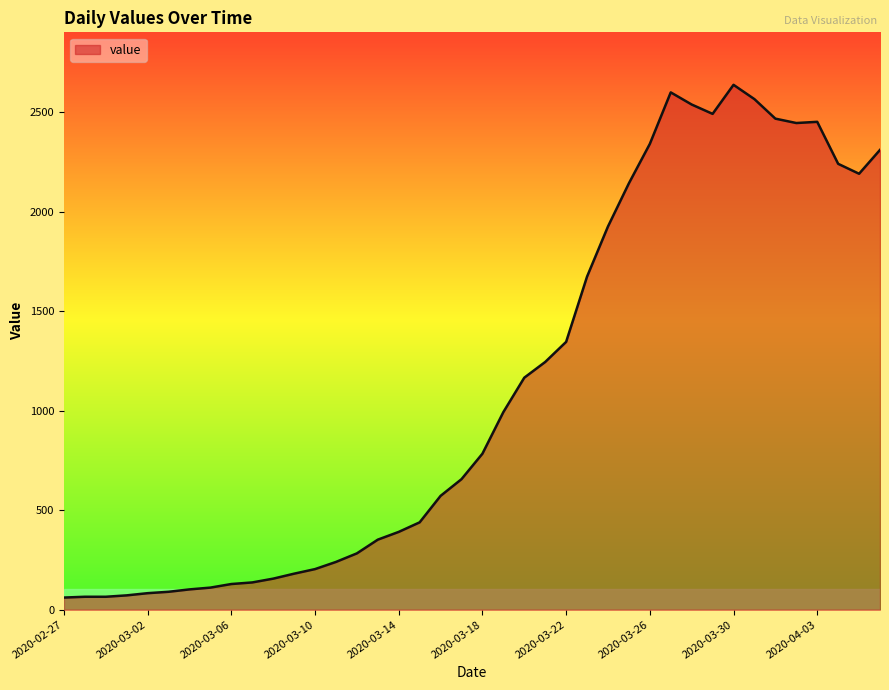

What is the smallest value displayed?

61